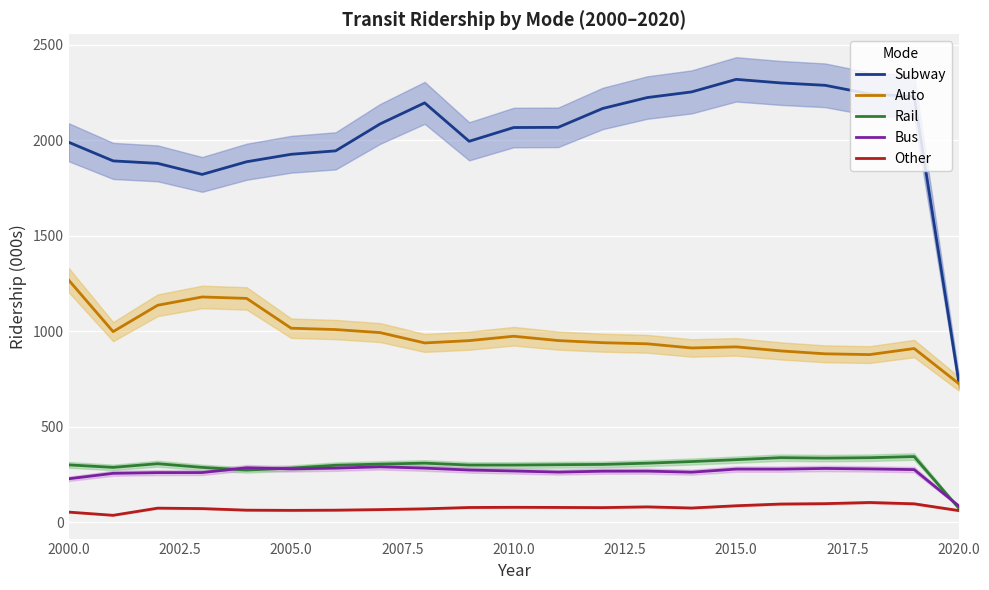

Is this an area chart (filled region under the line)?

No